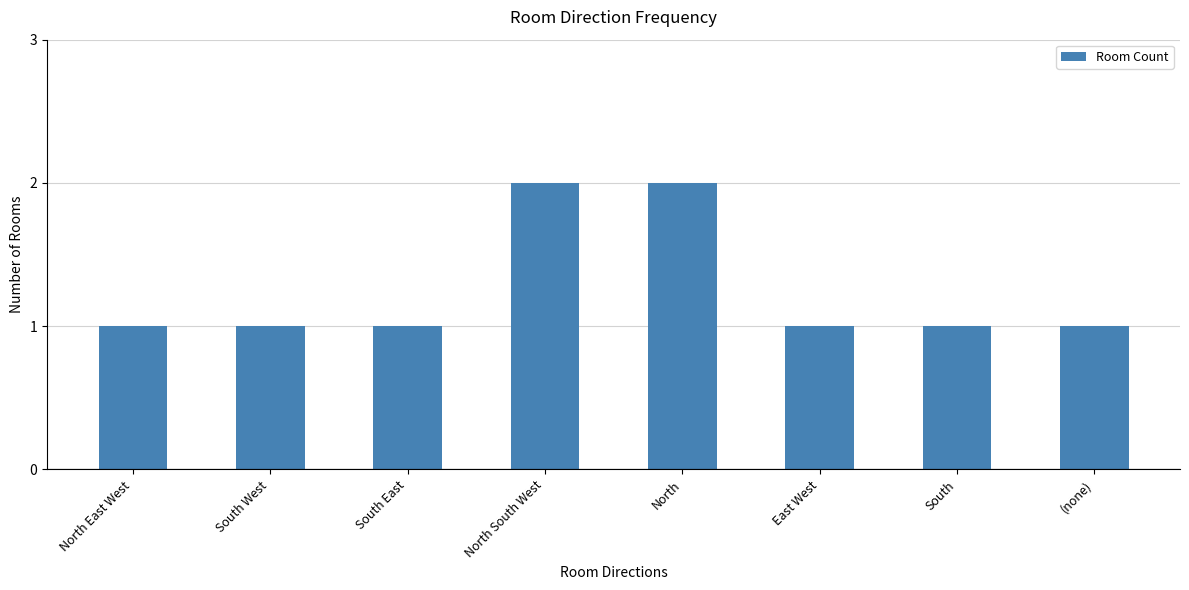

What is the ratio of the value at South West to the value at South?

1.0